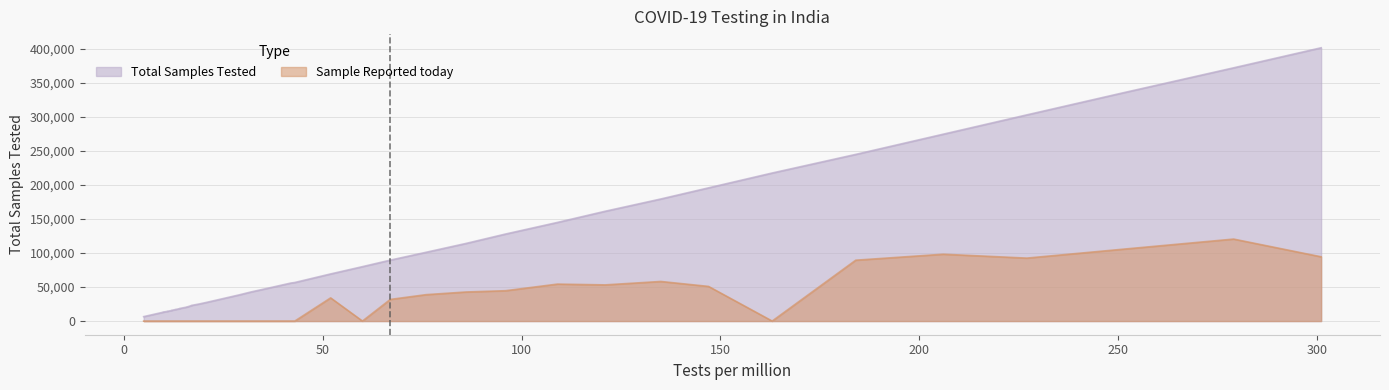

Which series has the largest total across all categories?

Total Samples Tested